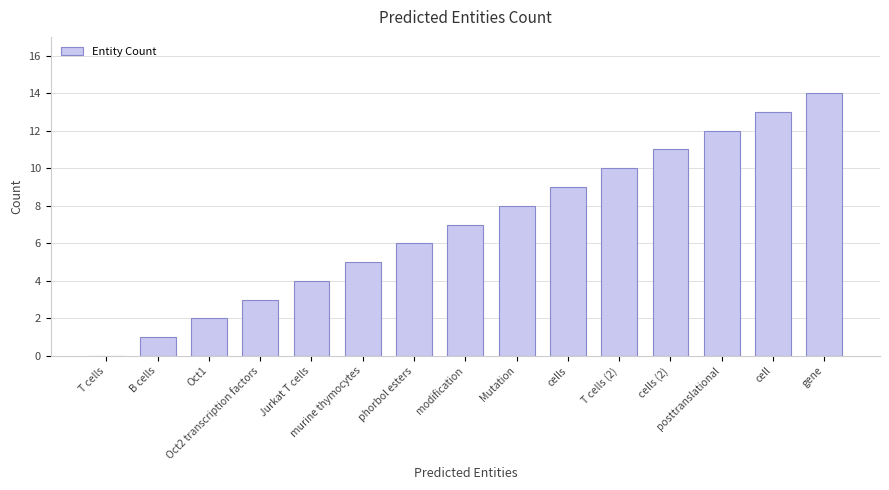

Are the bars horizontal?

No